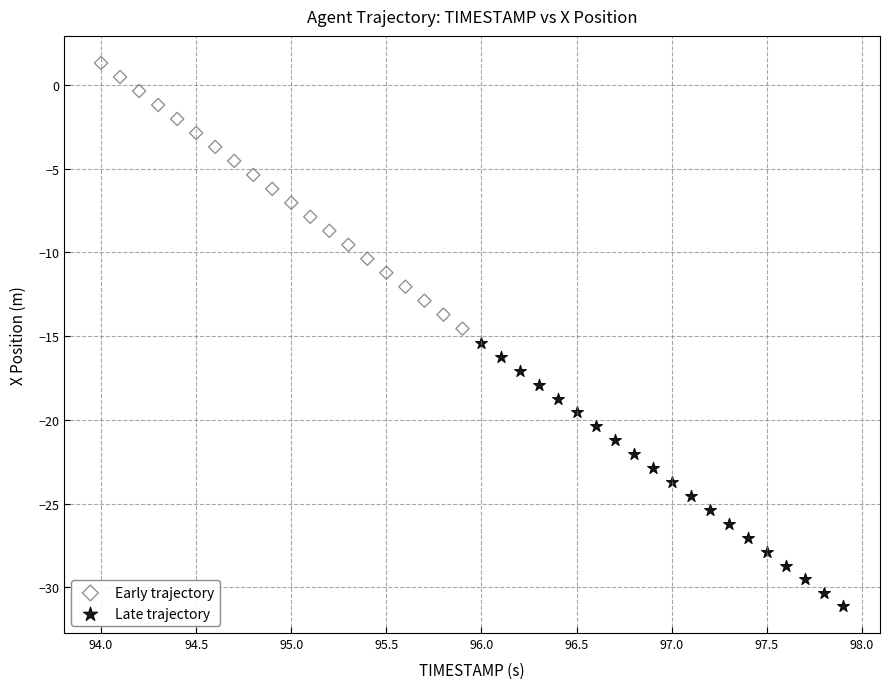

Which series contains the lowest Y value?

Late trajectory